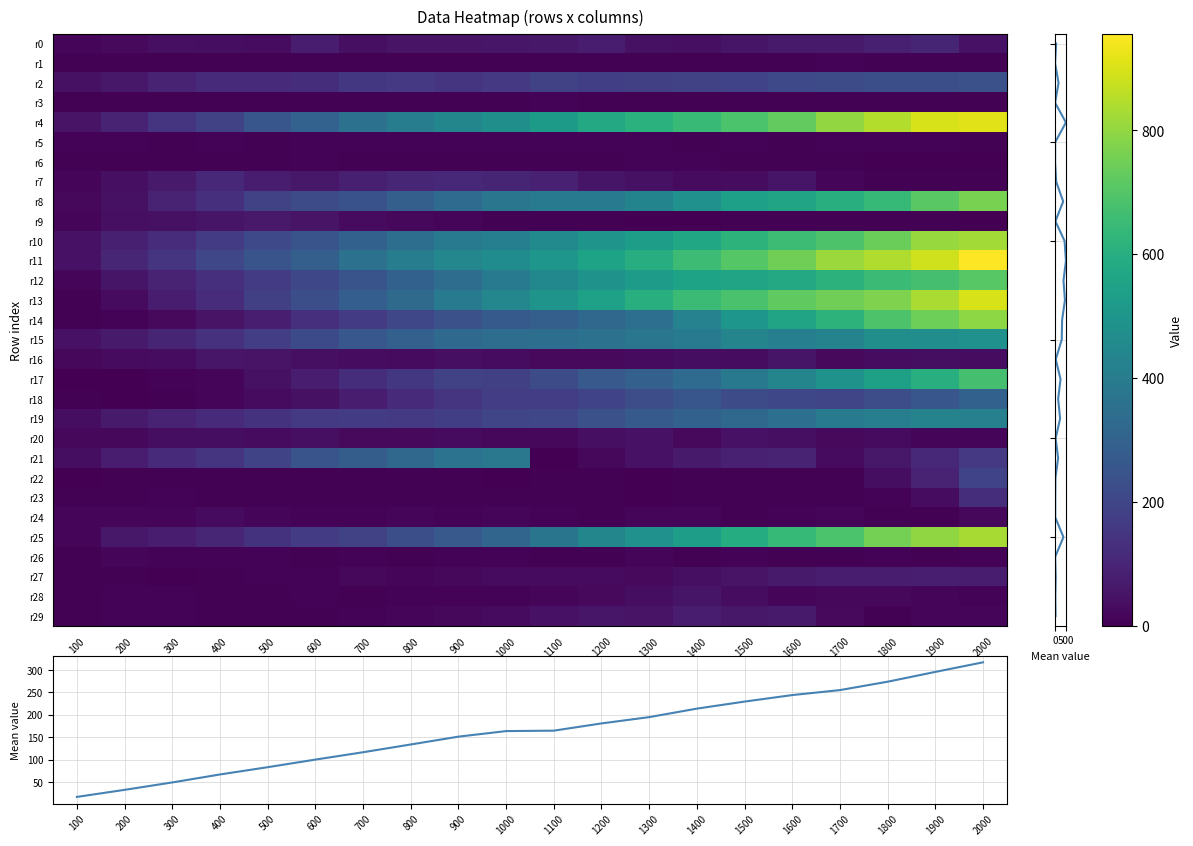

Which category has the lowest value in the r18 series?

200